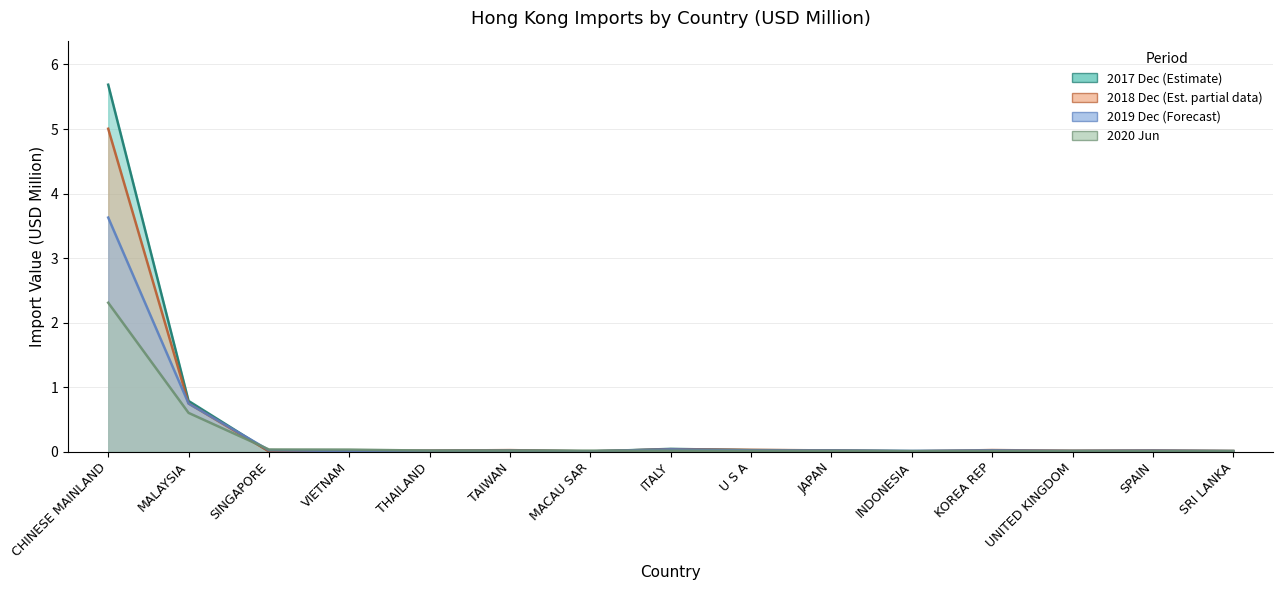

After their last crossing, which series has the higher values: 201812 or 201912?

201812